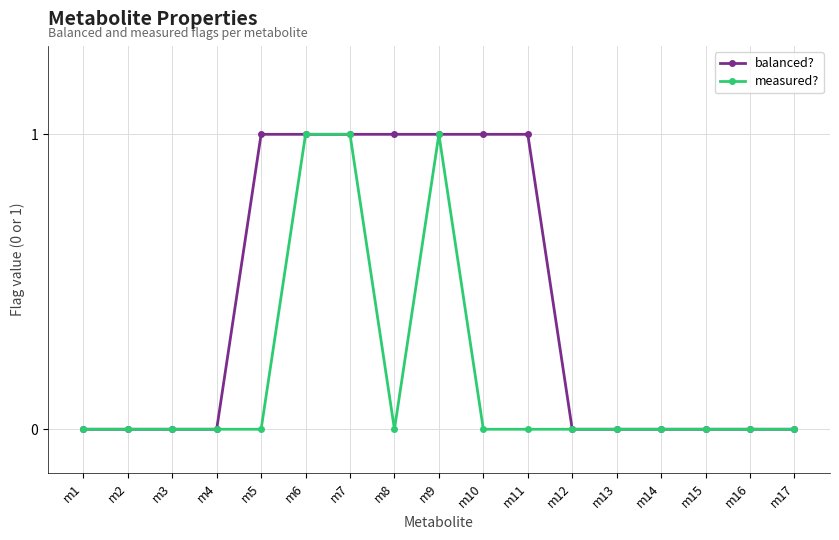

Count the number of data series in this chart.

2